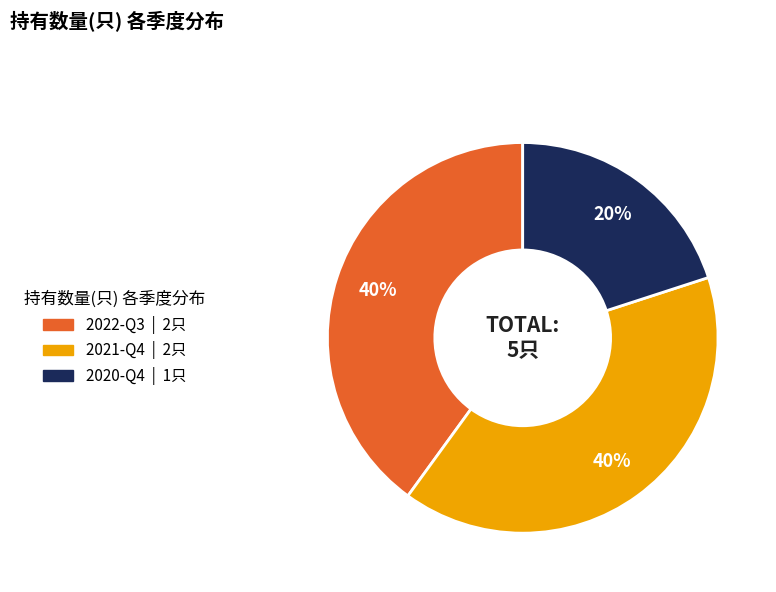

Combined, do 2021-Q4 and 2022-Q3 account for over 50%?

Yes